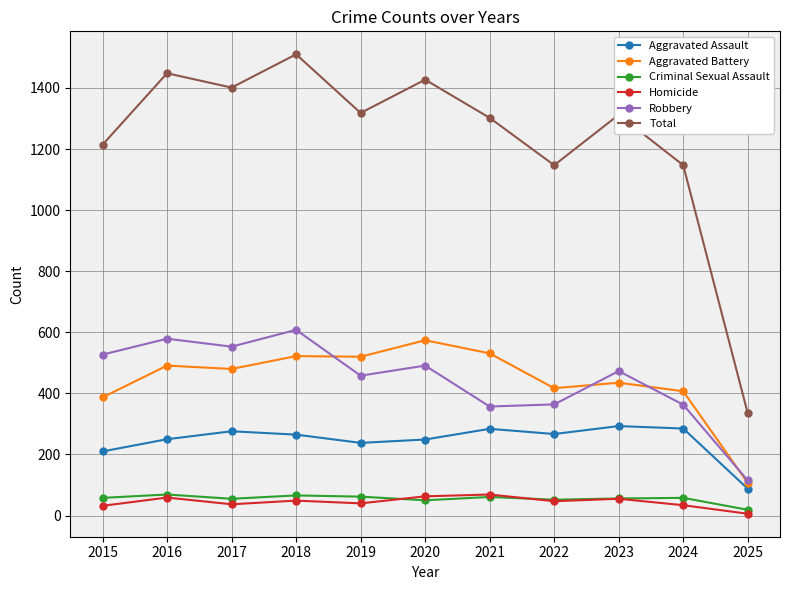

What value does the Homicide series have at 2018?

49